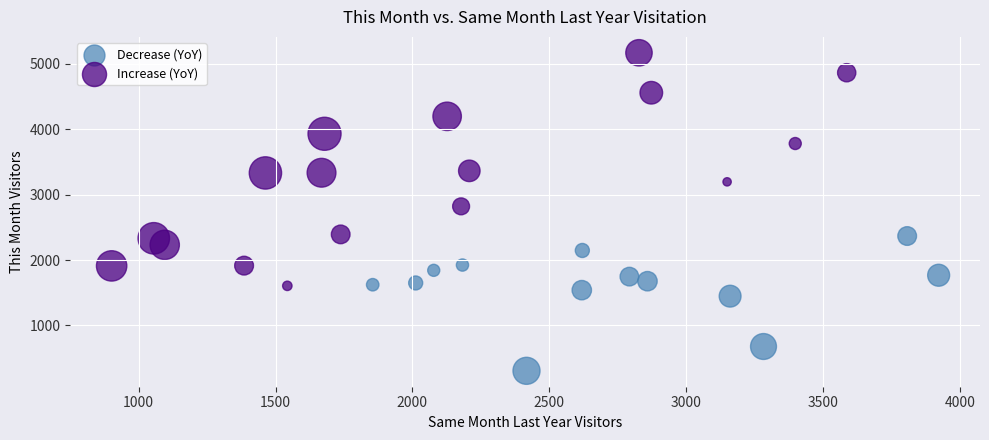

Which series reaches the maximum Y coordinate?

Increase (YoY)